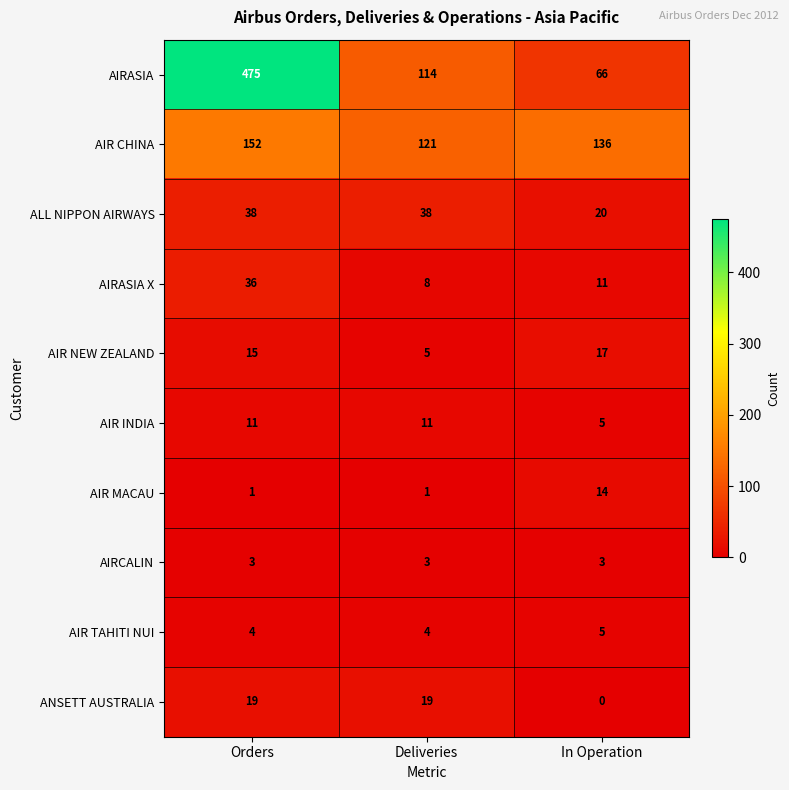

What is the highest value of the AIR NEW ZEALAND series?

17